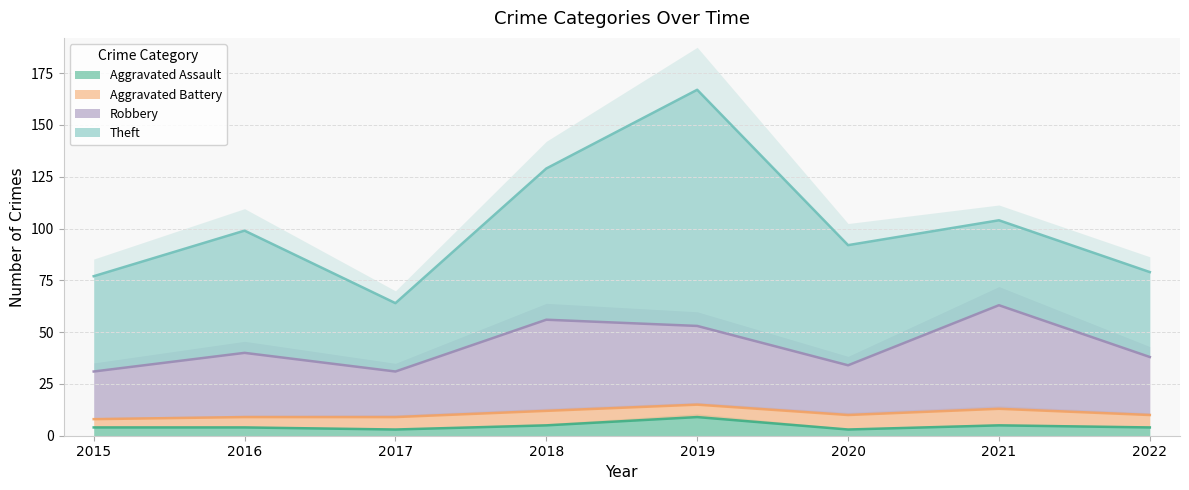

At which label does Aggravated Assault reach its peak?

2019